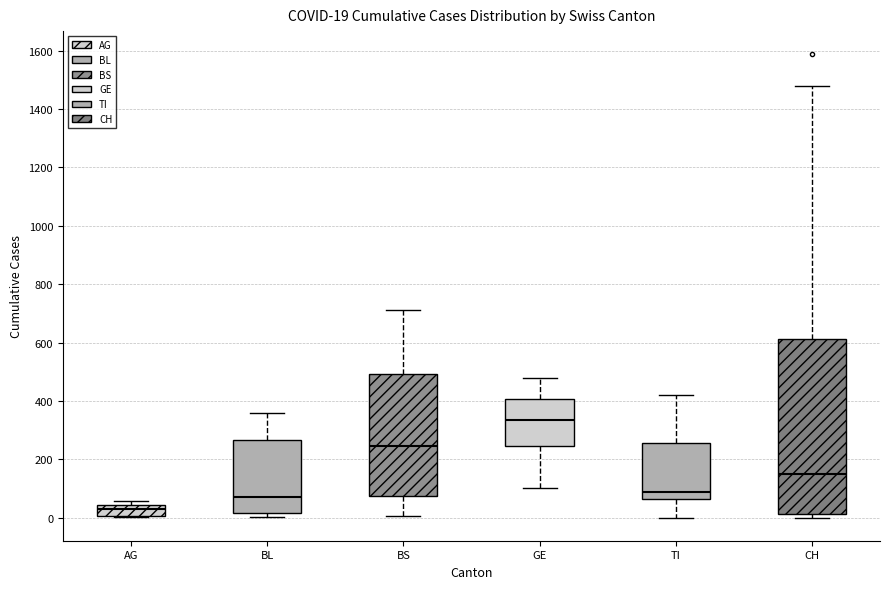

Which box's median line is the lowest?

AG